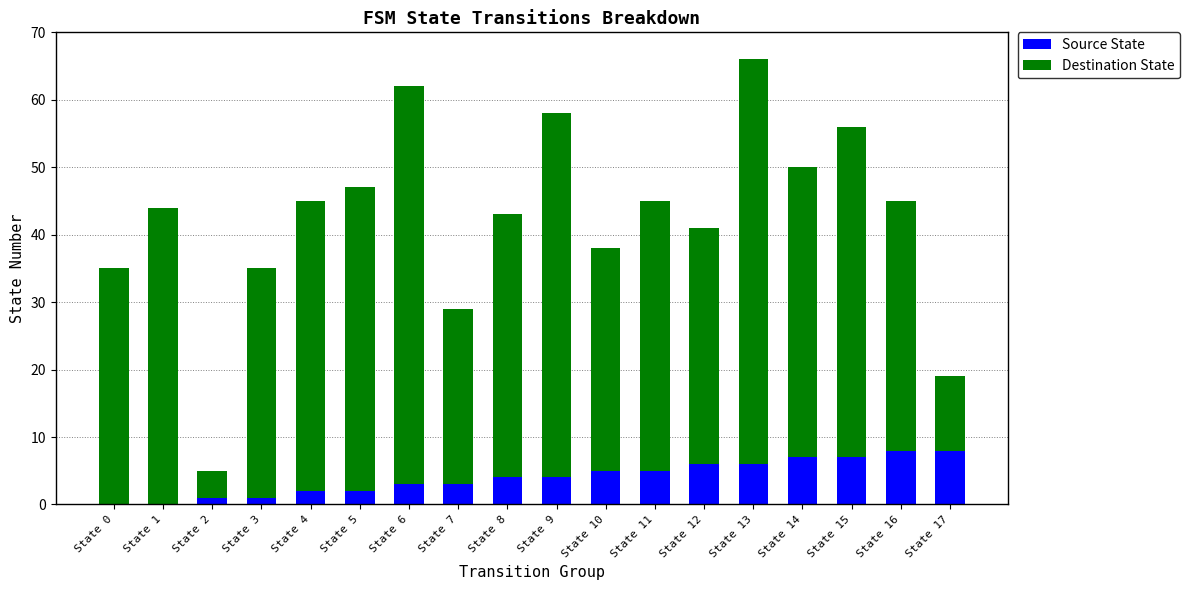

Are the bars grouped side by side (vs. stacked)?

No